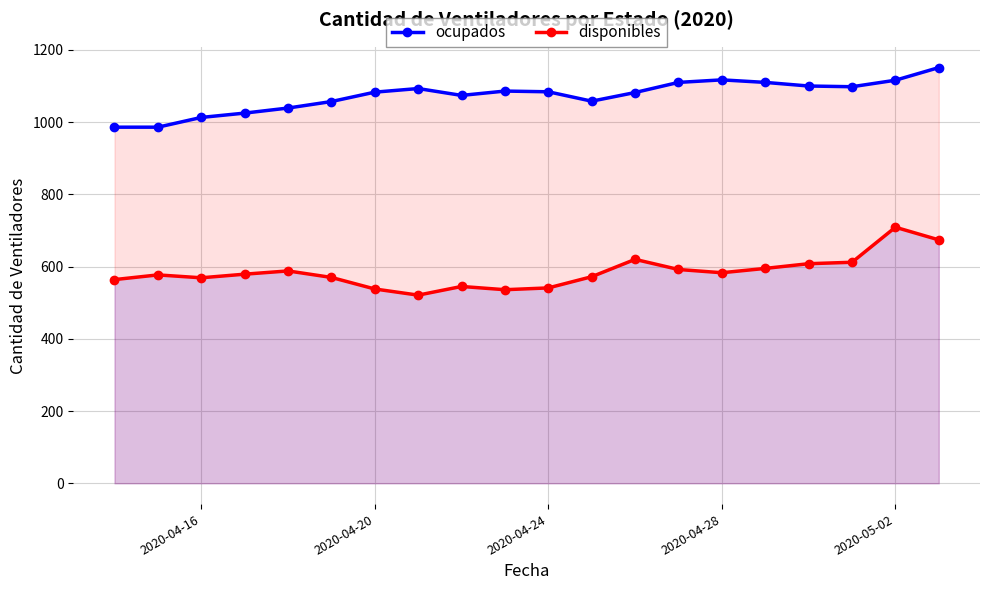

Which category has the highest value in the disponibles series?

2020-05-02